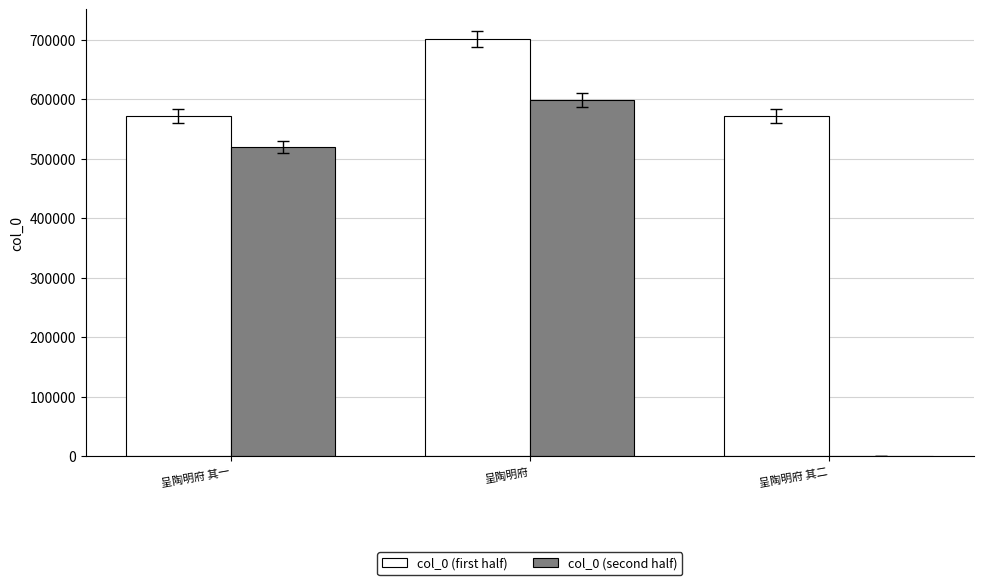

Count the number of data series in this chart.

2